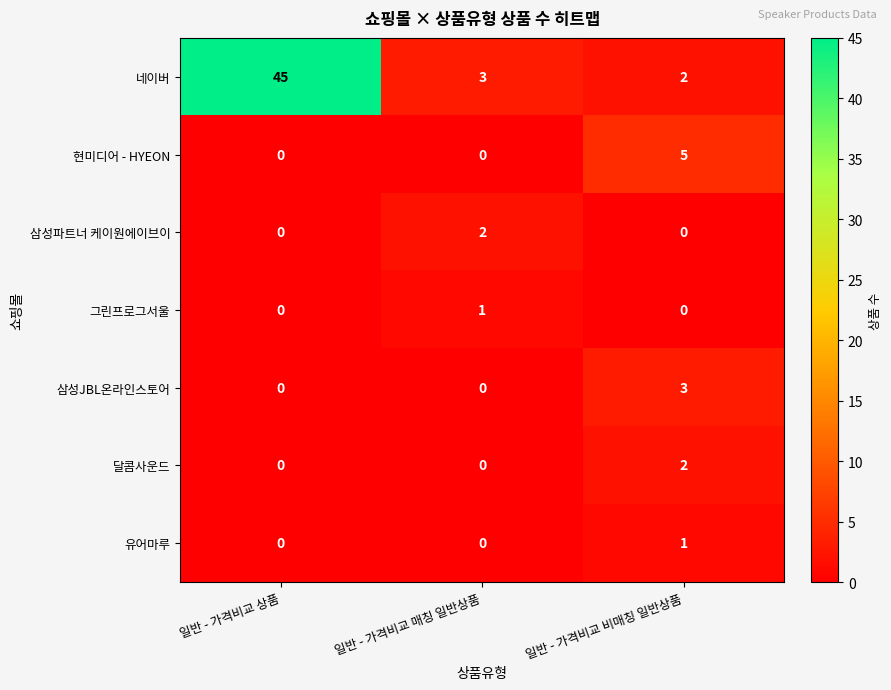

How many series are shown in this chart?

7